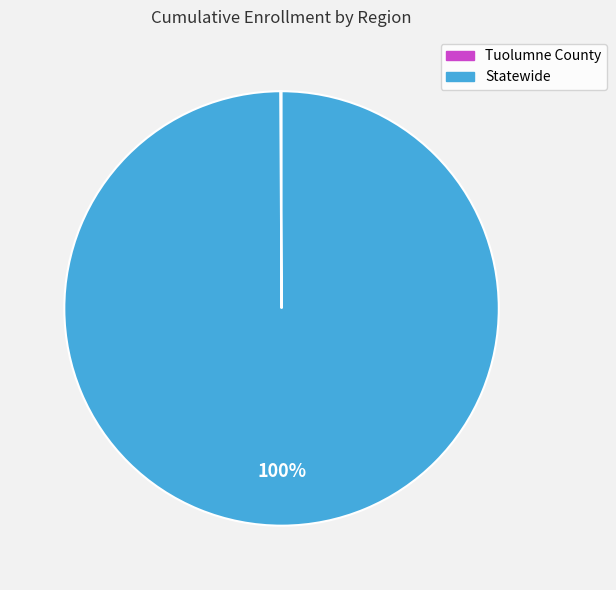

What is the largest slice in the pie chart?

Statewide